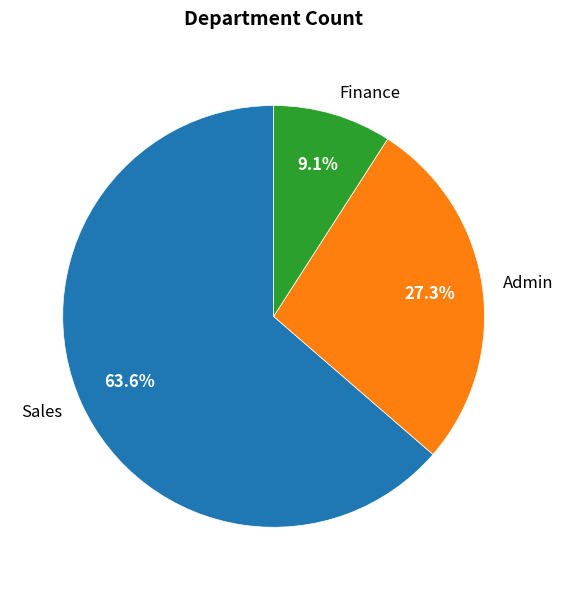

Which slice is the largest?

Sales